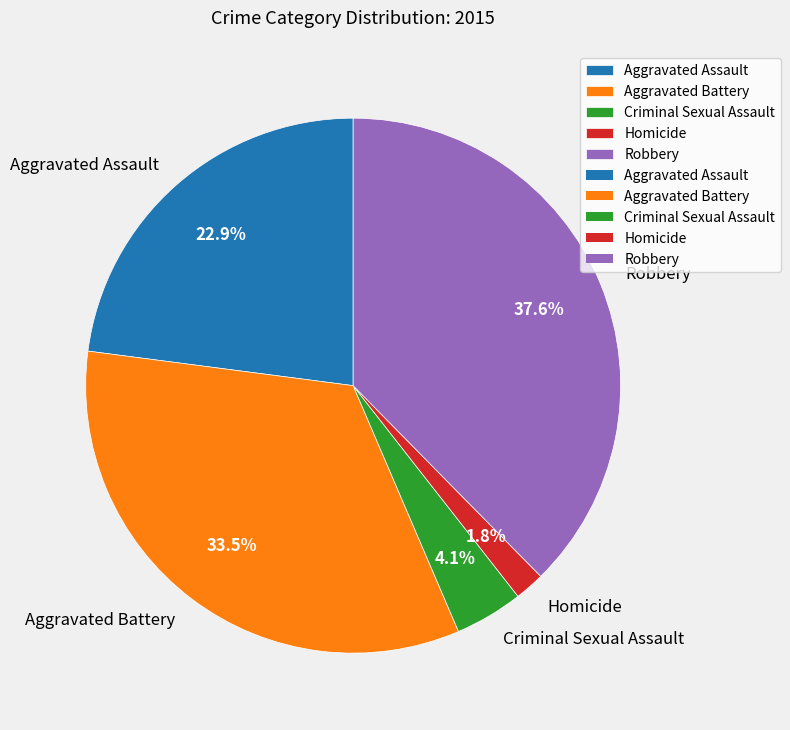

Count the number of slices in the pie.

5